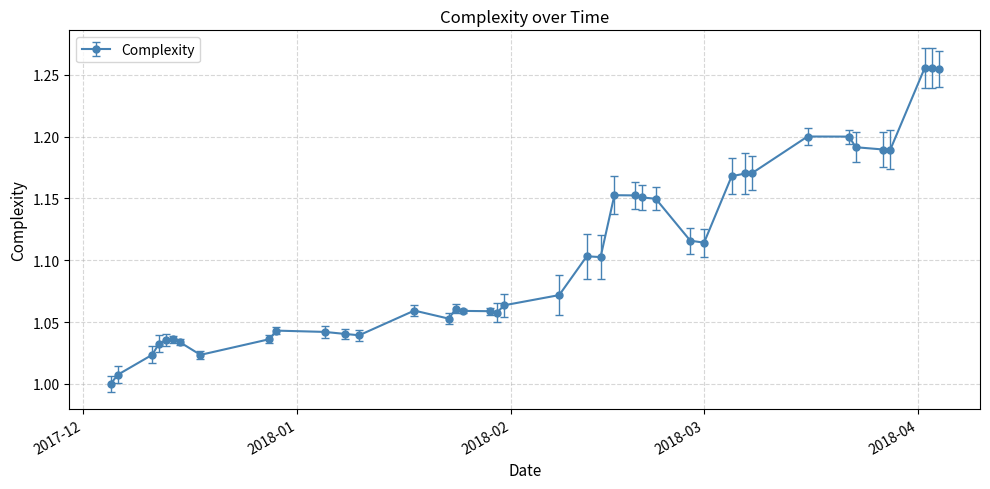

What is the sum of all values?

44.2